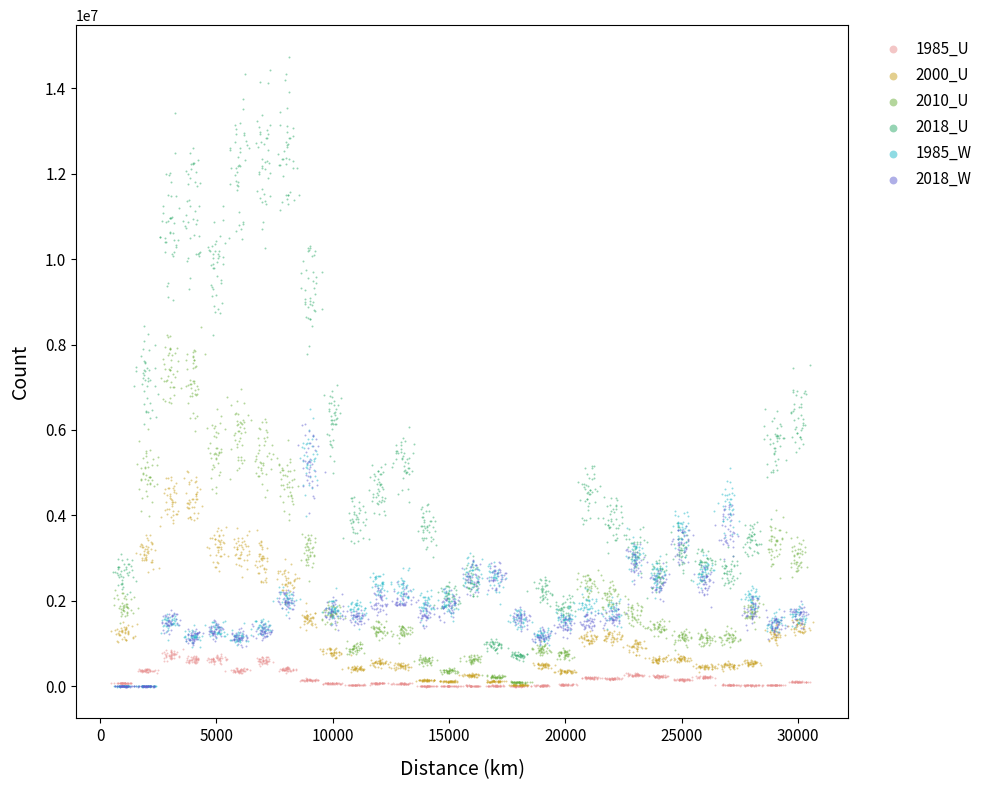

Which series has the largest Y range (max minus min)?

2018_U